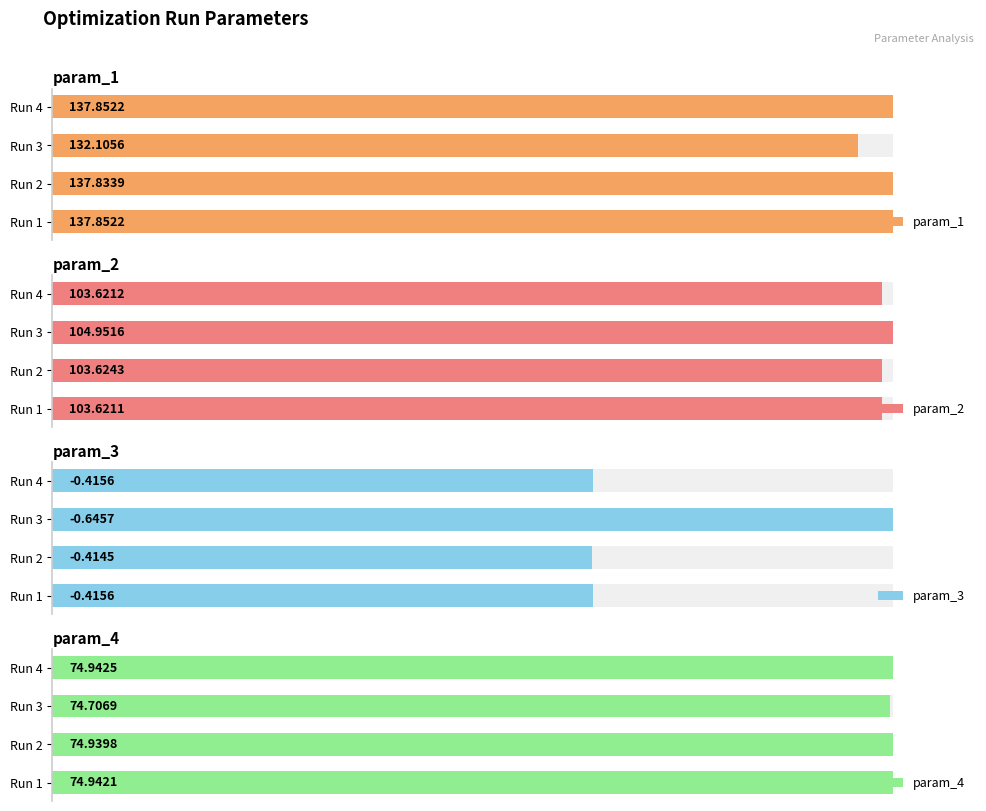

List the labels in order of param_1 value, smallest first.

Run 3, Run 2, Run 4, Run 1